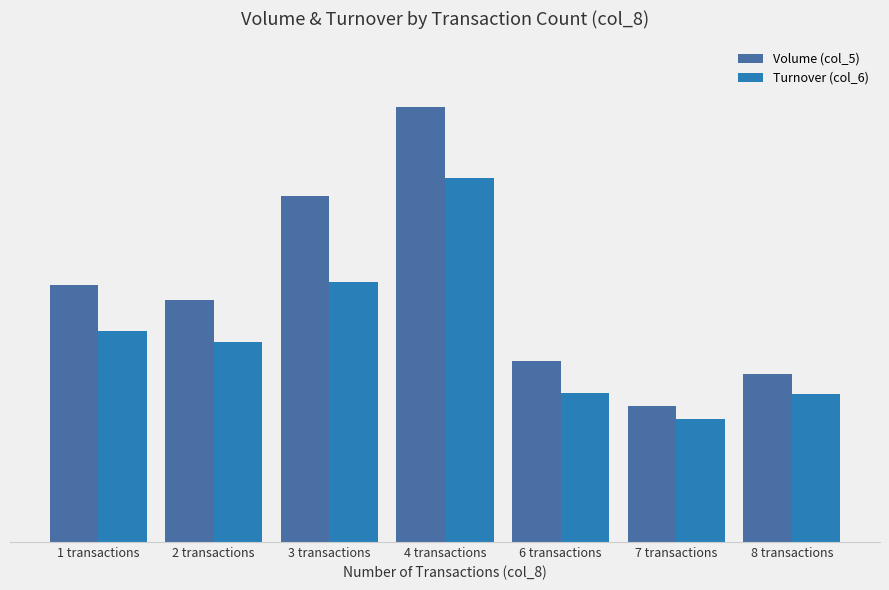

At 2 transactions, list the series in order from largest to smallest.

Volume (col_5), Turnover (col_6)